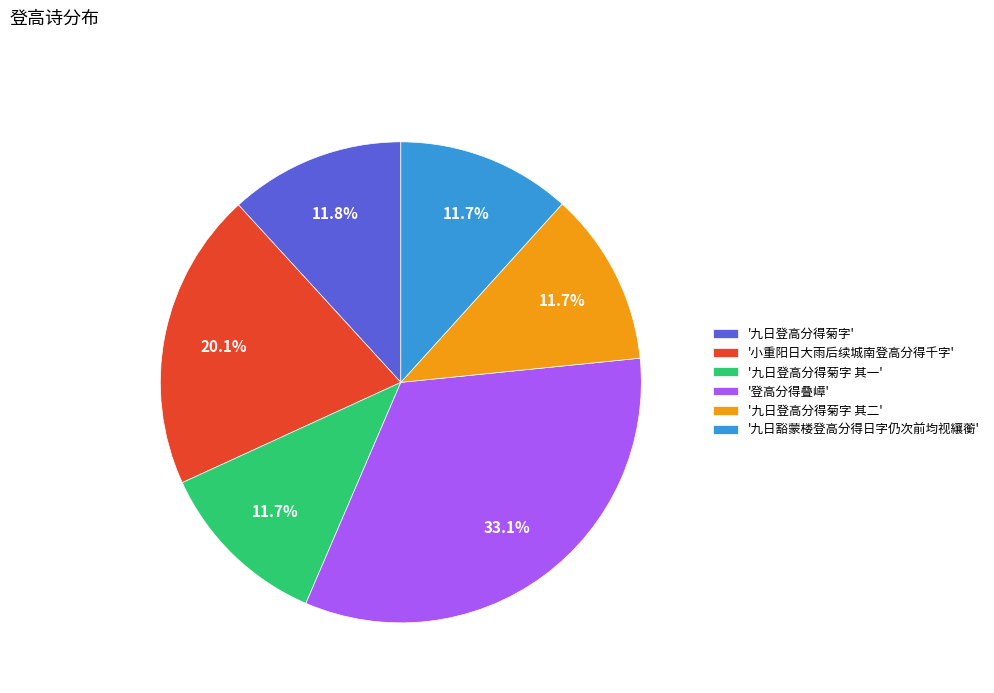

What portion of the pie excludes '九日登高分得菊字 其二'?

88.3%